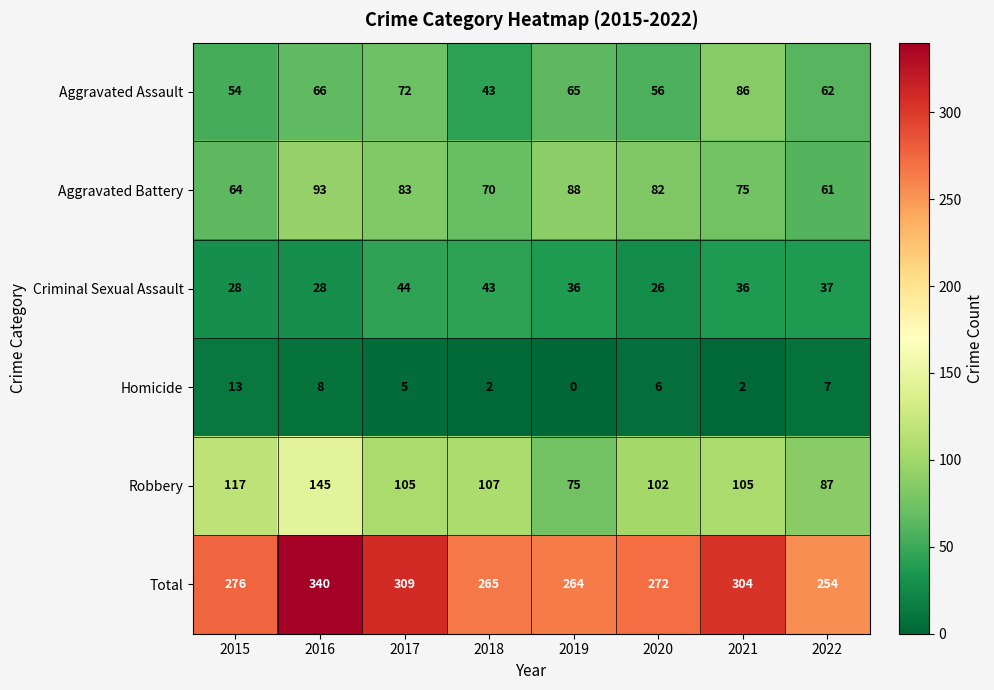

The value of Criminal Sexual Assault at 2021 is 14. True or false?

False